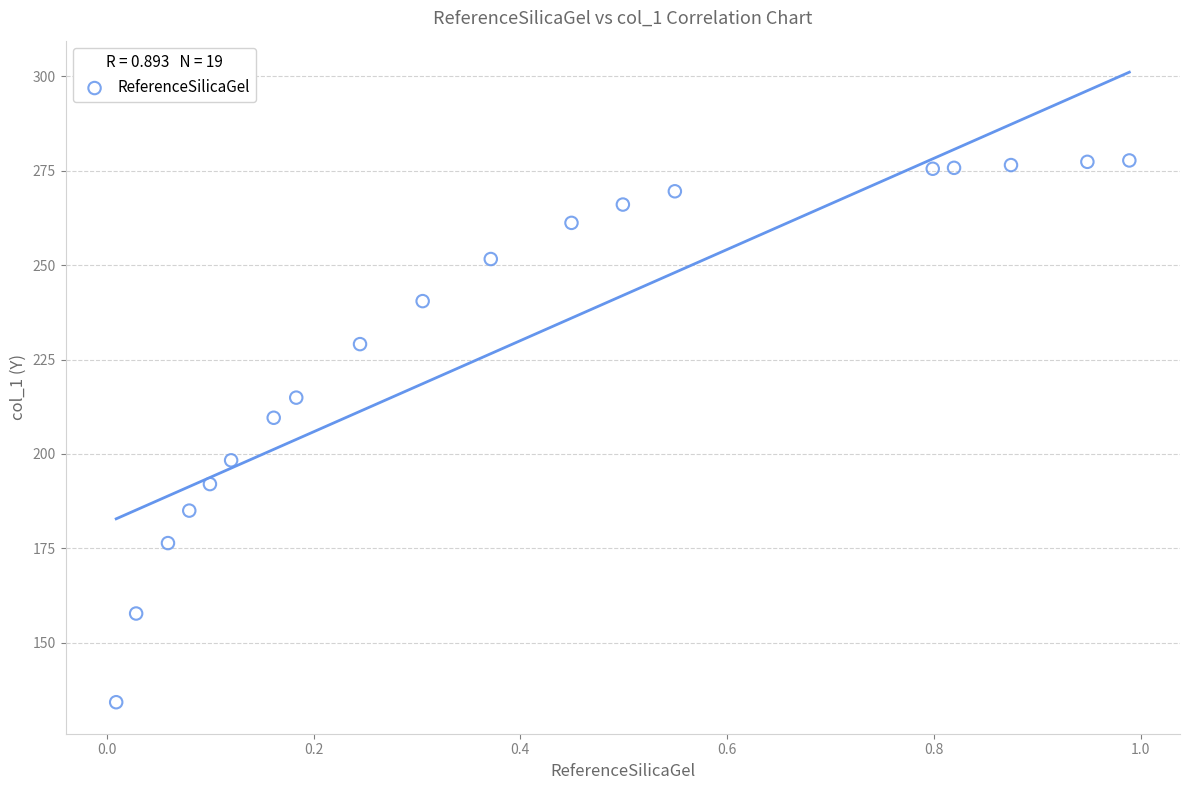

What is the range of Y values (max minus min)?

143.5